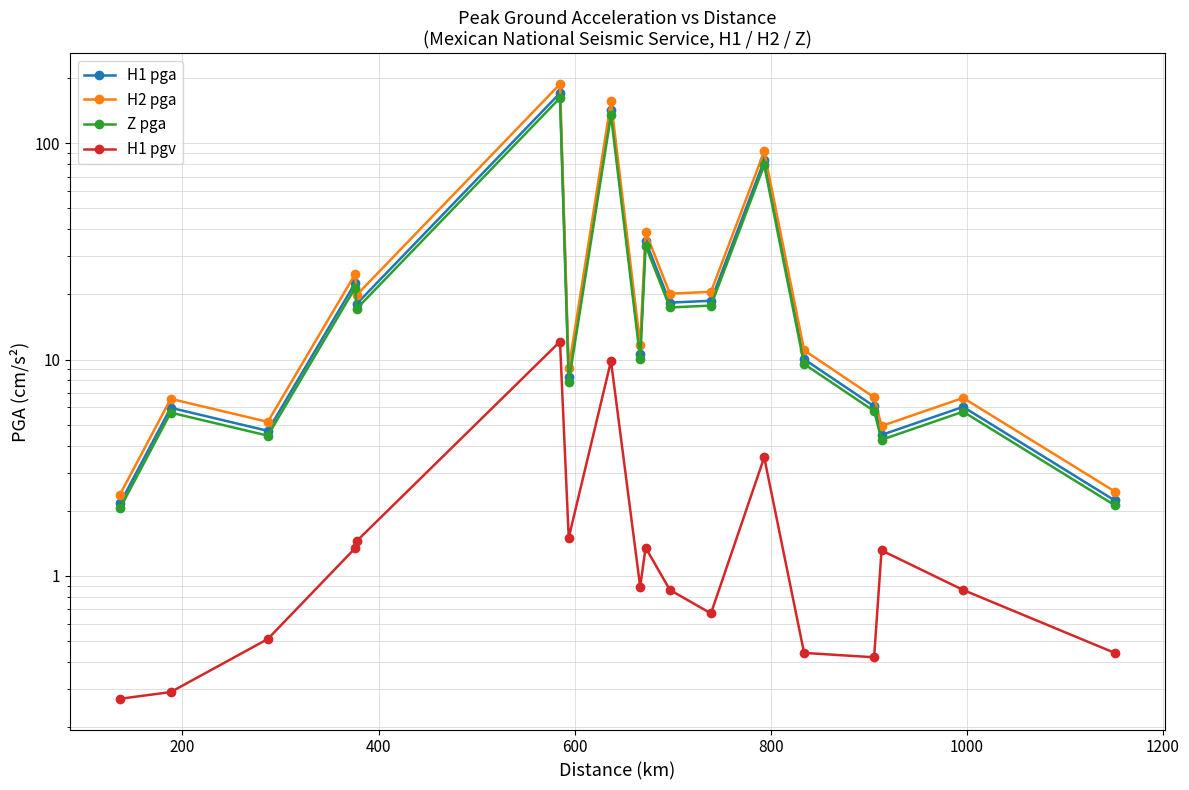

What is the average value of the H2 pga series?

34.8